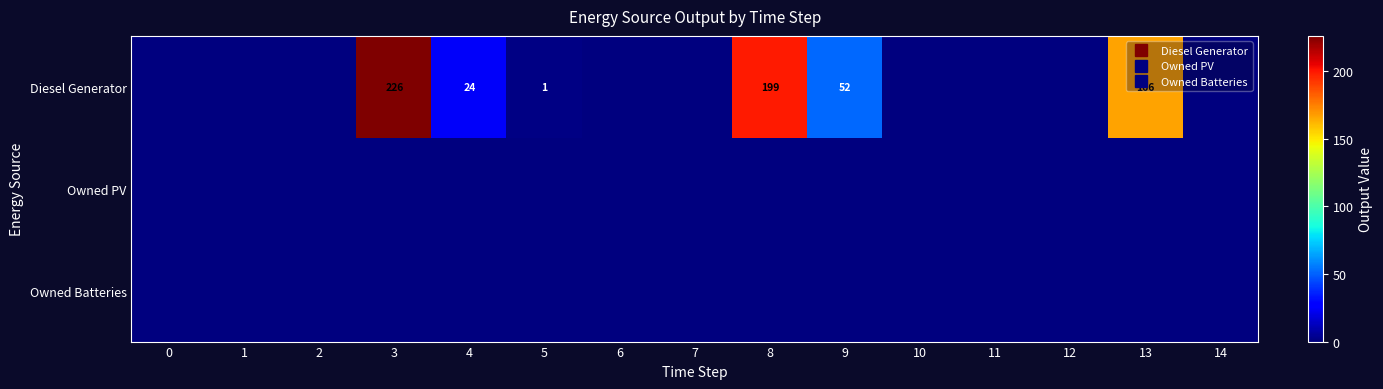

Which series has the largest range (max minus min)?

Diesel Generator